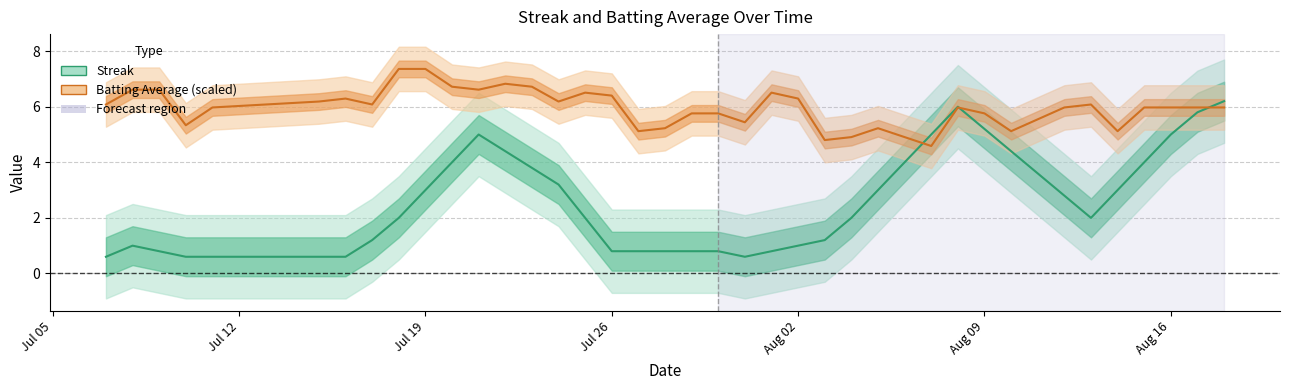

Which series has the largest total across all categories?

Batting Average (scaled)